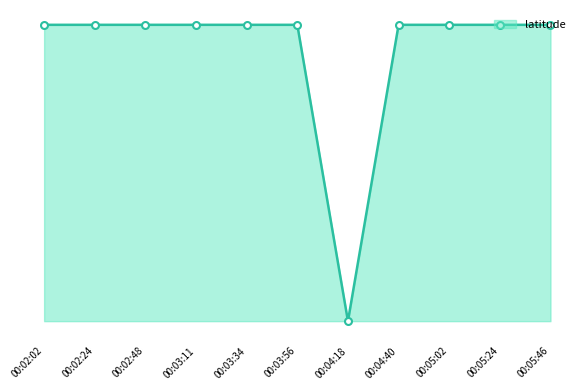

True or false: there are more than 2 points higher than both neighbors.

False